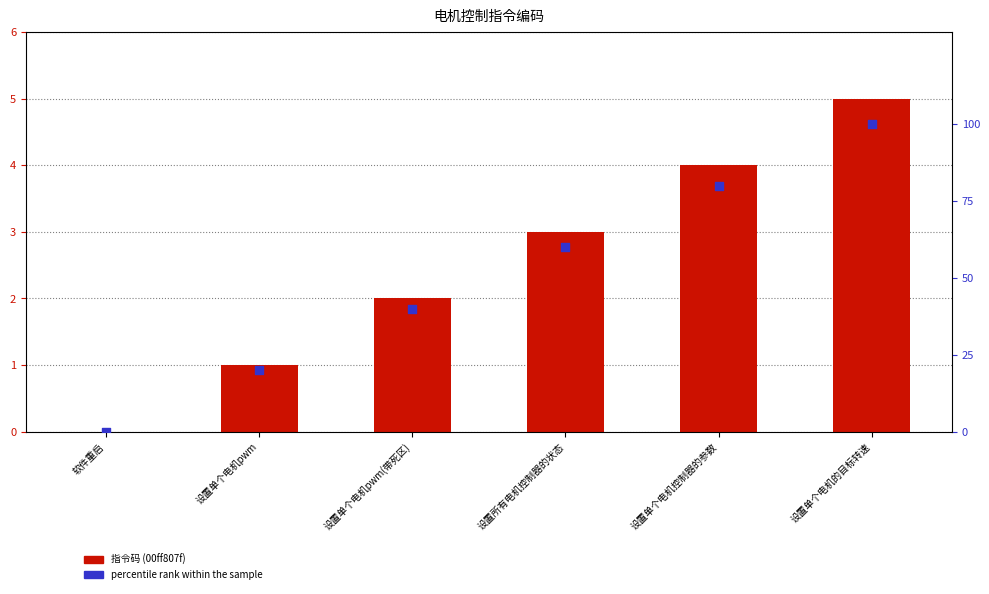

Which series has the largest total across all categories?

percentile rank within the sample